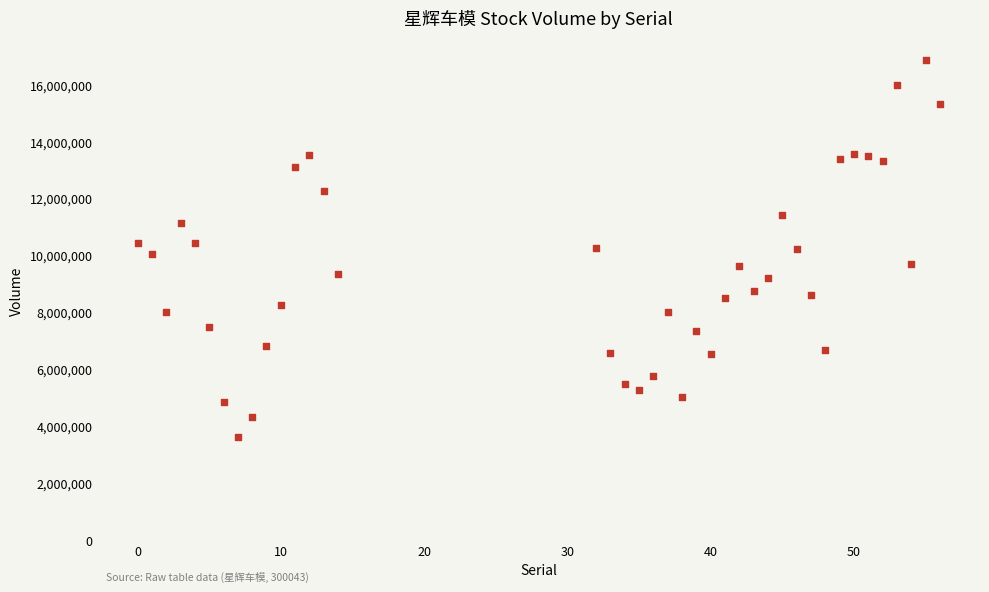

What is the range of Y values (max minus min)?

13250200